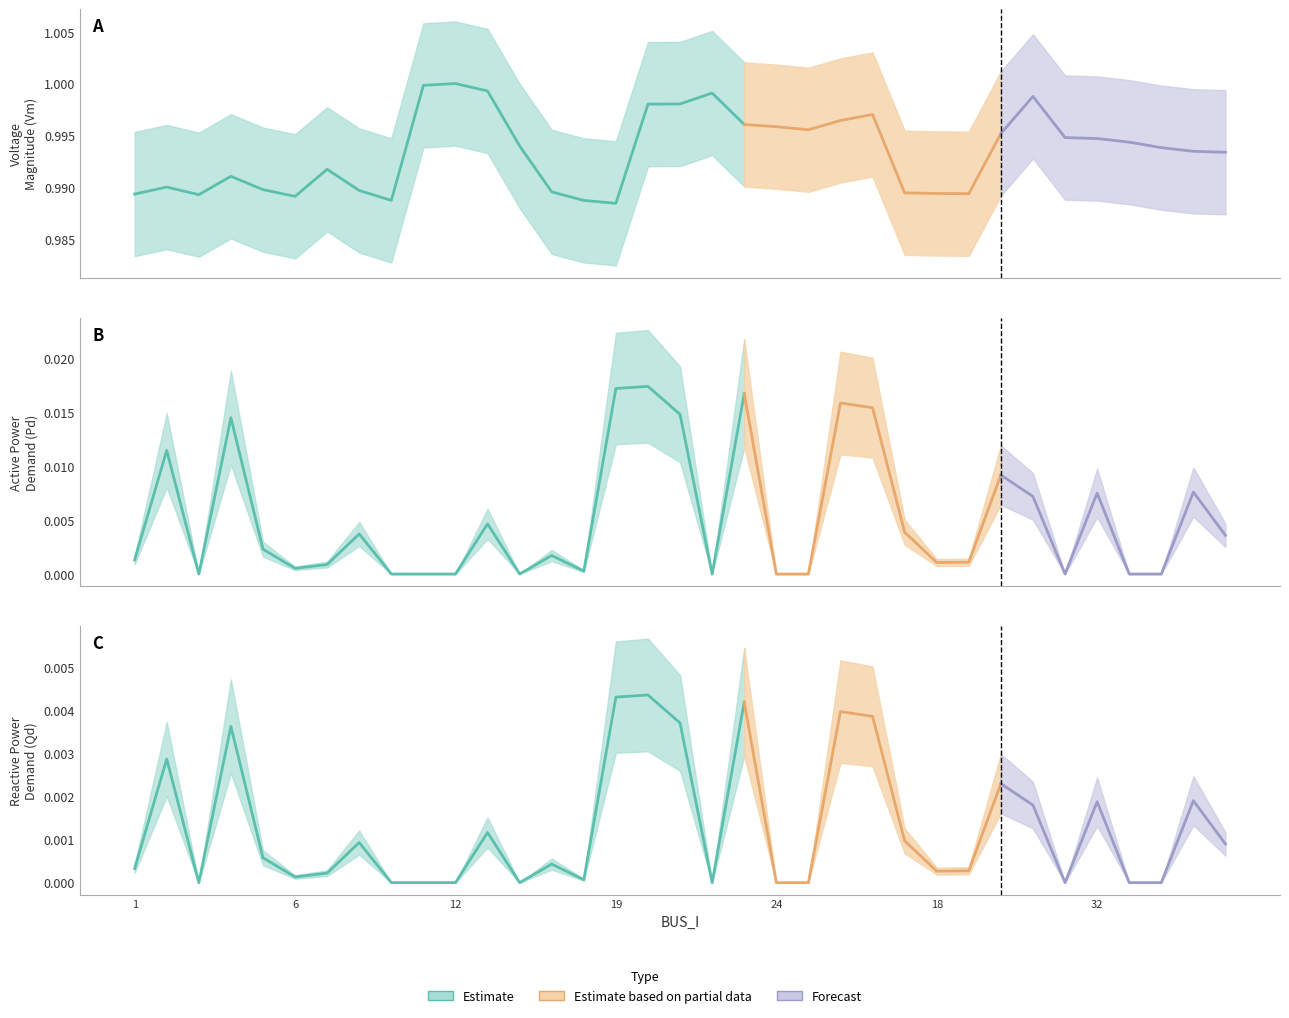

True or false: Pd and Qd intersect in this chart.

False